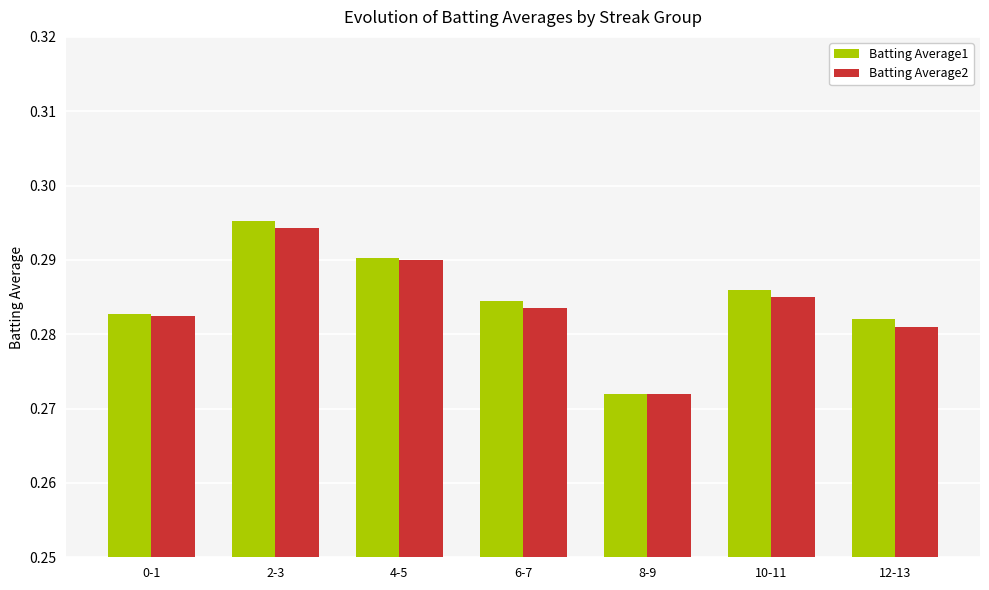

What is the sum of the Batting Average2 values at 12-13 and 2-3?

0.6